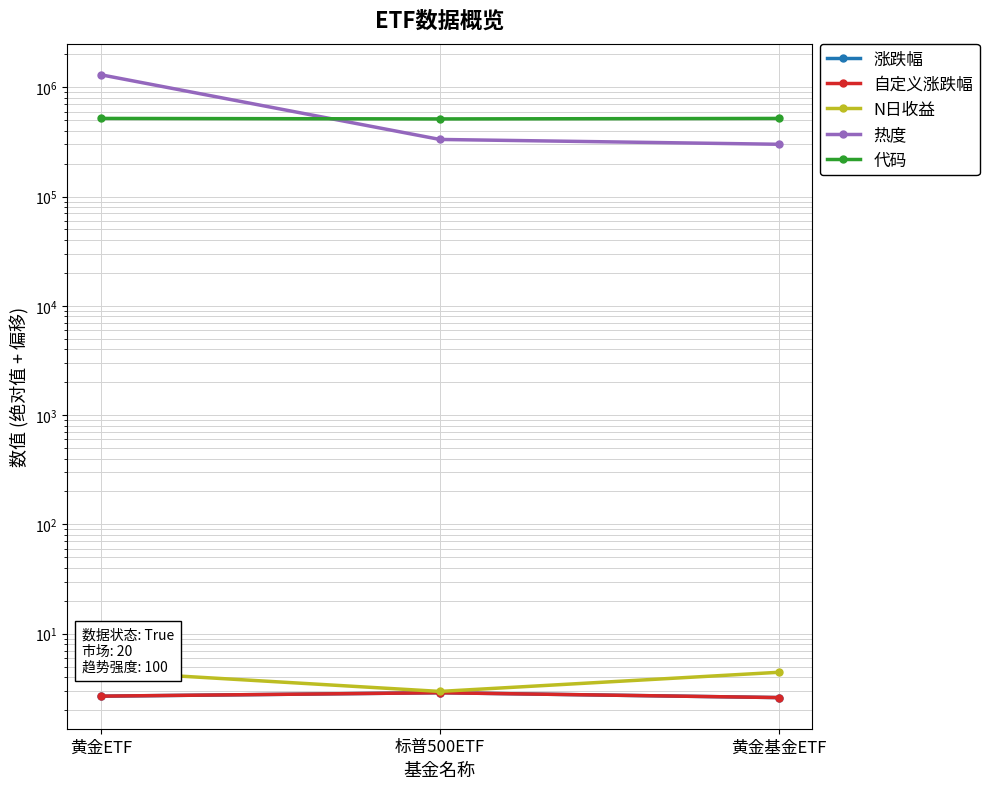

What is the difference between the 热度 values at 黄金基金ETF and 标普500ETF?

32218.0